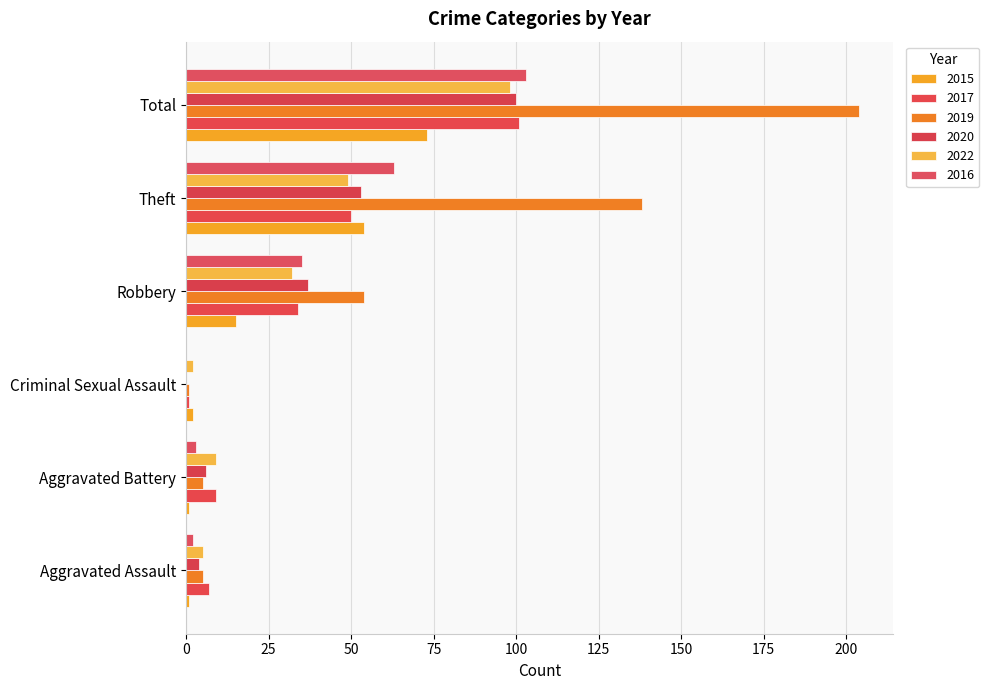

What are all the series names shown in the legend?

2015, 2017, 2019, 2020, 2022, 2016